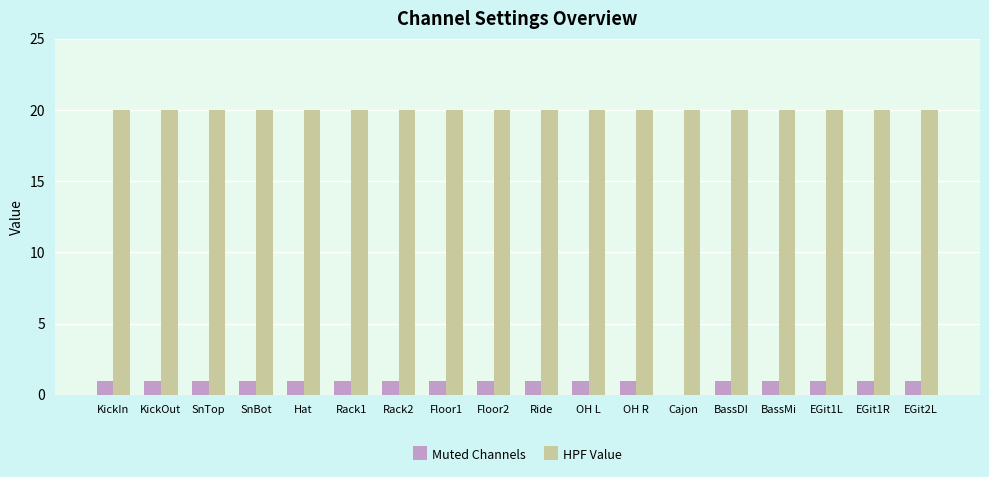

What is the sum of the HPF Value values at SnTop and Floor1?

40